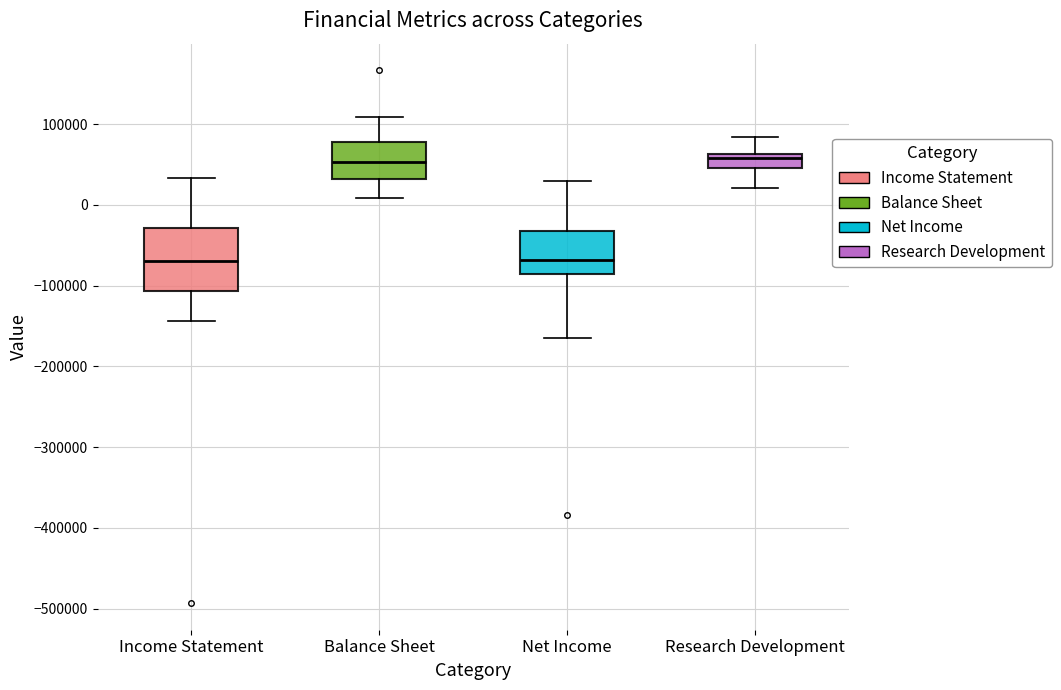

Reading left to right, transcribe this box plot: for each box, give where its median line is, the range the box spans, and where its two whiskers end, as read against the y-axis. The values are not printed on the chart, so give them approximately, as read against the axis.

Income Statement: median -70000, box -110000 to -30000, whiskers -140000 to 30000
Balance Sheet: median 50000, box 30000 to 80000, whiskers 10000 to 110000
Net Income: median -70000, box -90000 to -30000, whiskers -160000 to 30000
Research Development: median 60000 (just below the box's upper edge), box 50000 to 60000, whiskers 20000 to 80000